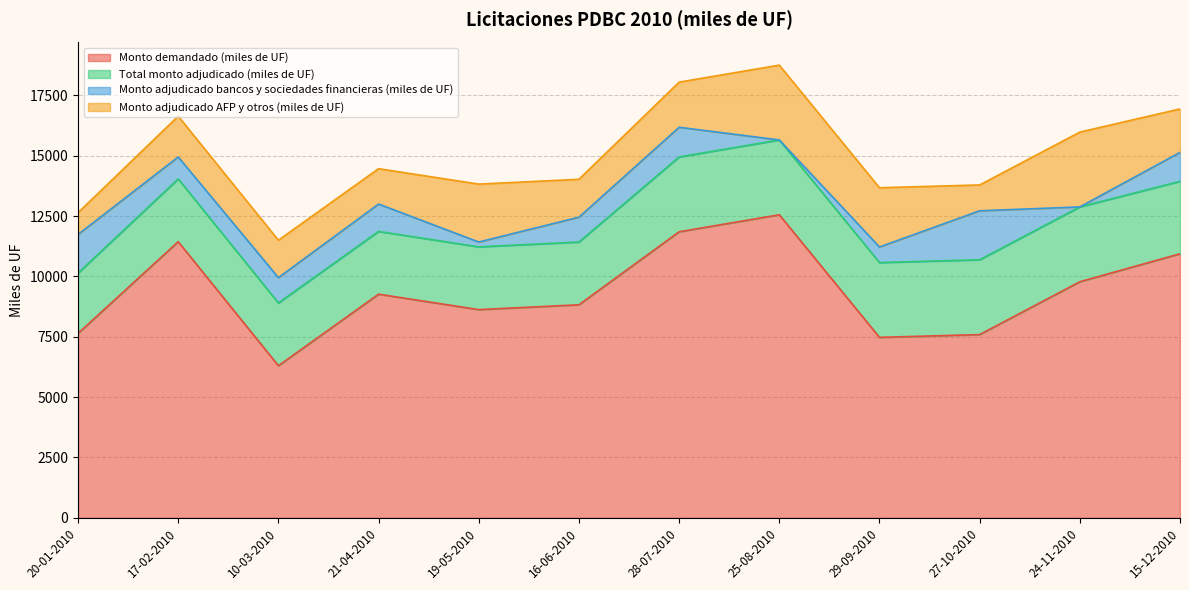

How many lines are shown in the chart?

4